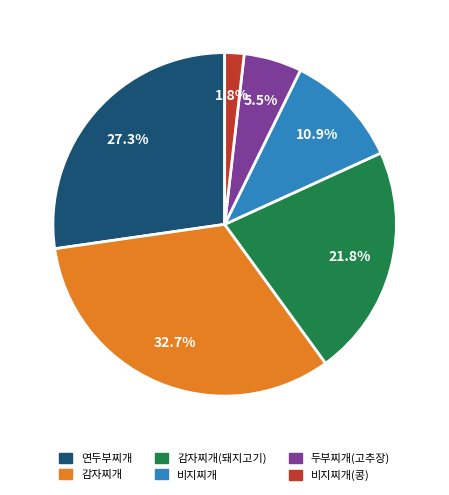

How many slices are in this pie chart?

6